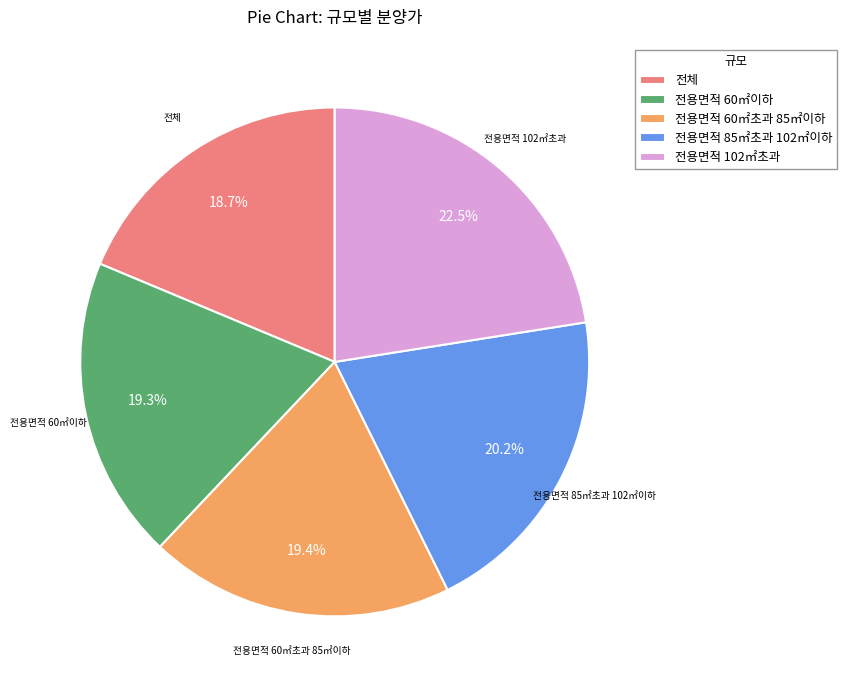

Which category has the smallest portion of the pie?

전체